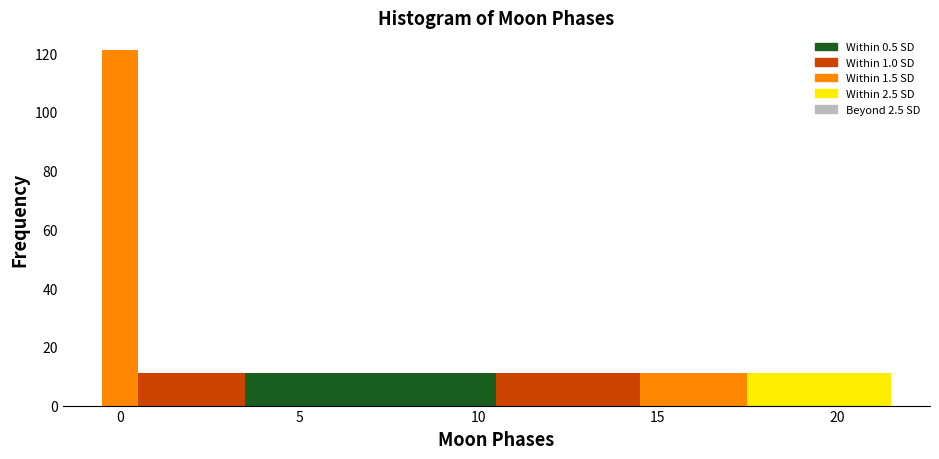

Around what value on the x-axis is the tallest bar? Give the approximate position of its centre, as read against the axis.

0.0